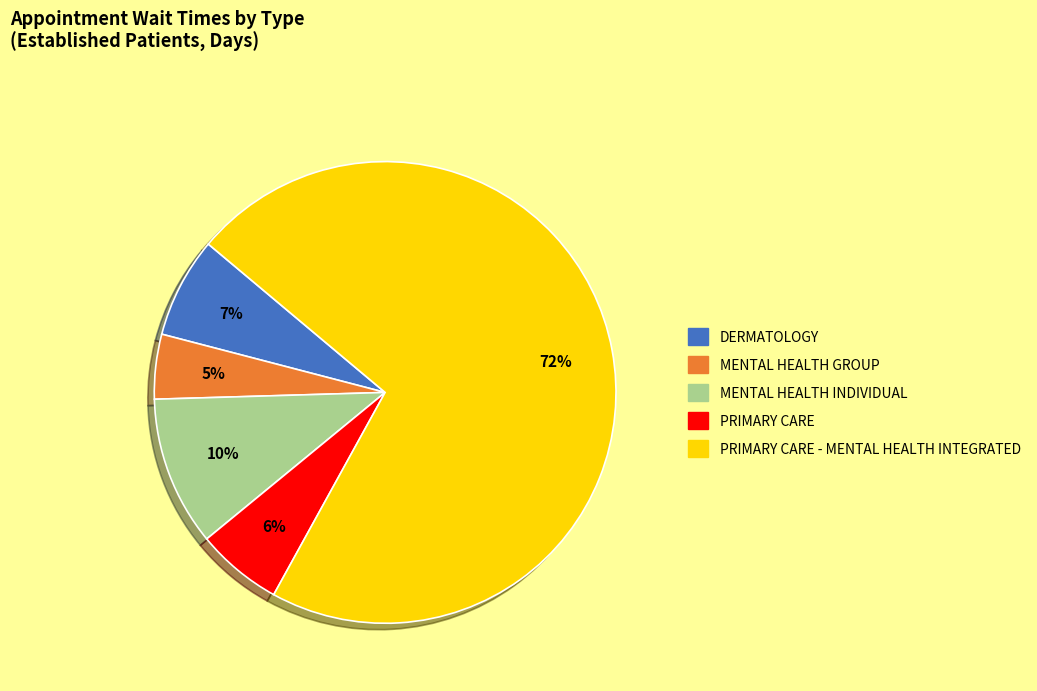

To the nearest percent, what is the difference between the largest and smallest slice percentages?

67%